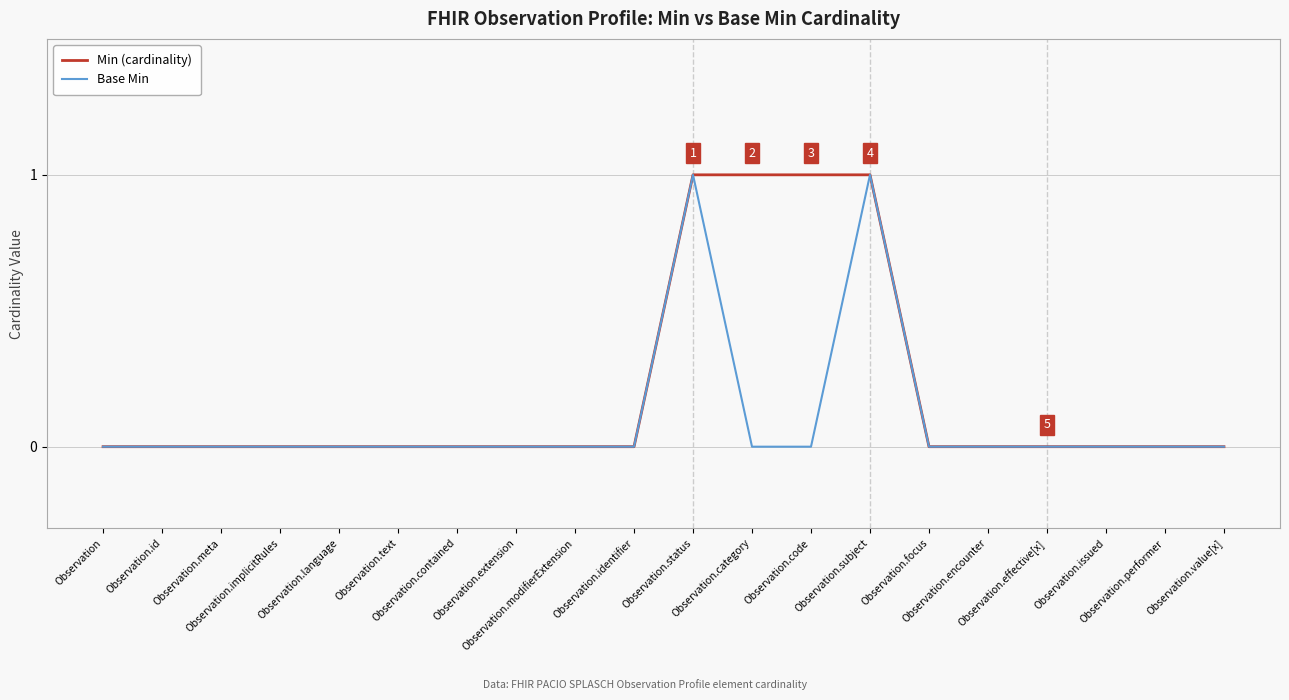

Rank the series by their average value, from lowest to highest.

Base Min, Min (cardinality)